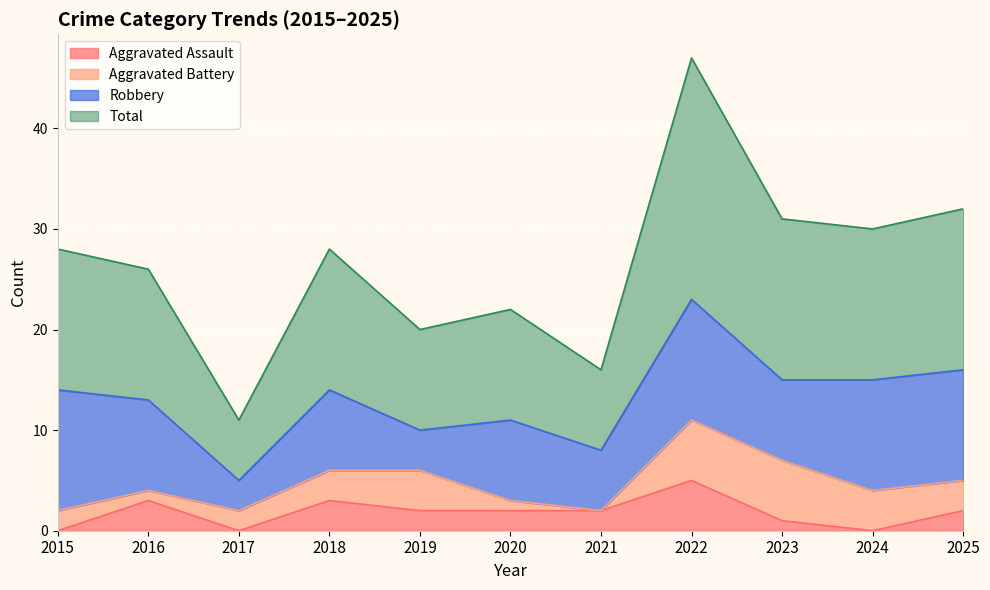

What are all the series names shown in the legend?

Aggravated Assault, Aggravated Battery, Robbery, Total